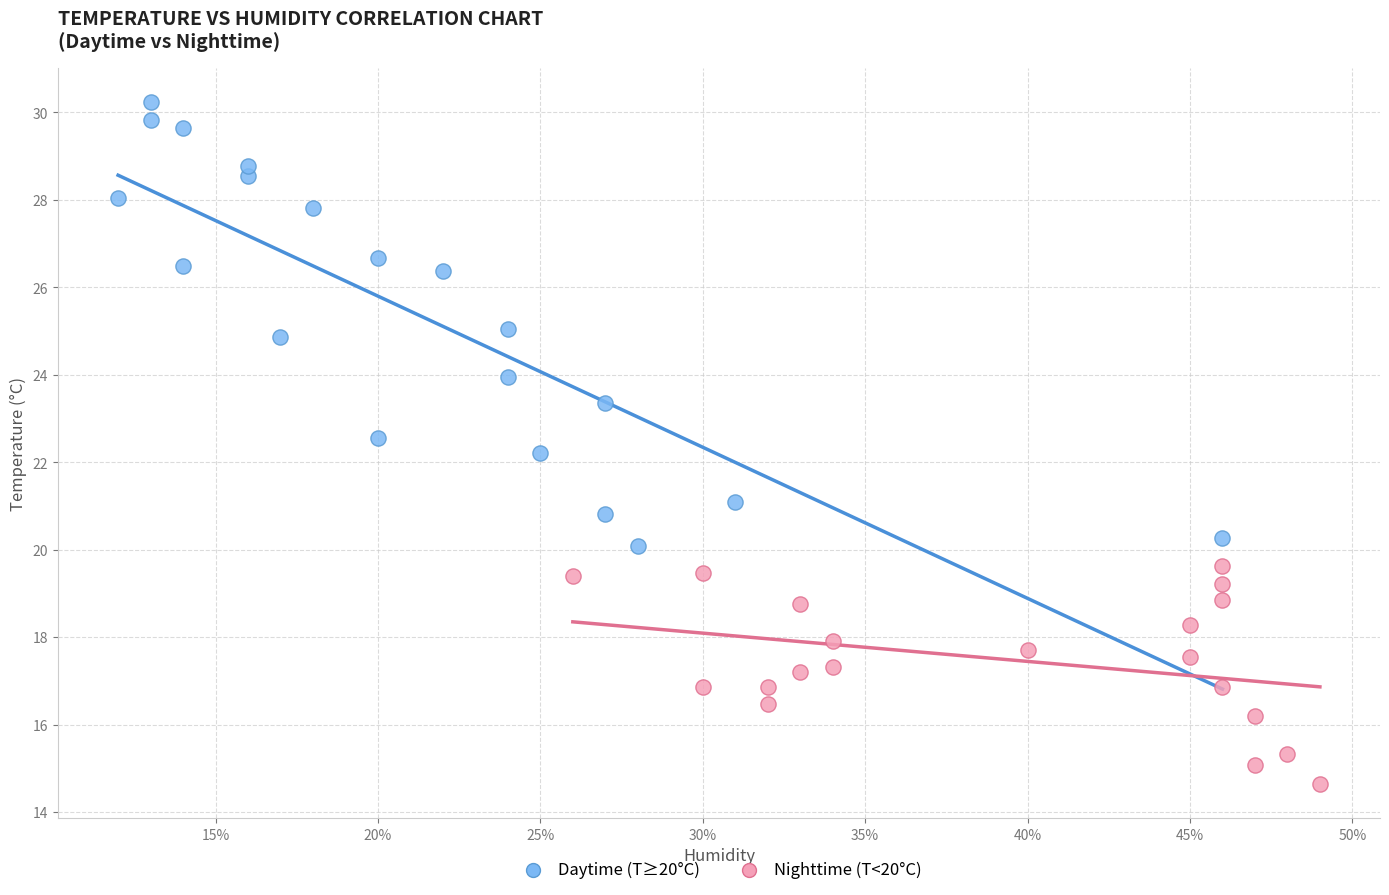

Which series contains the lowest Y value?

Nighttime (T<20°C)